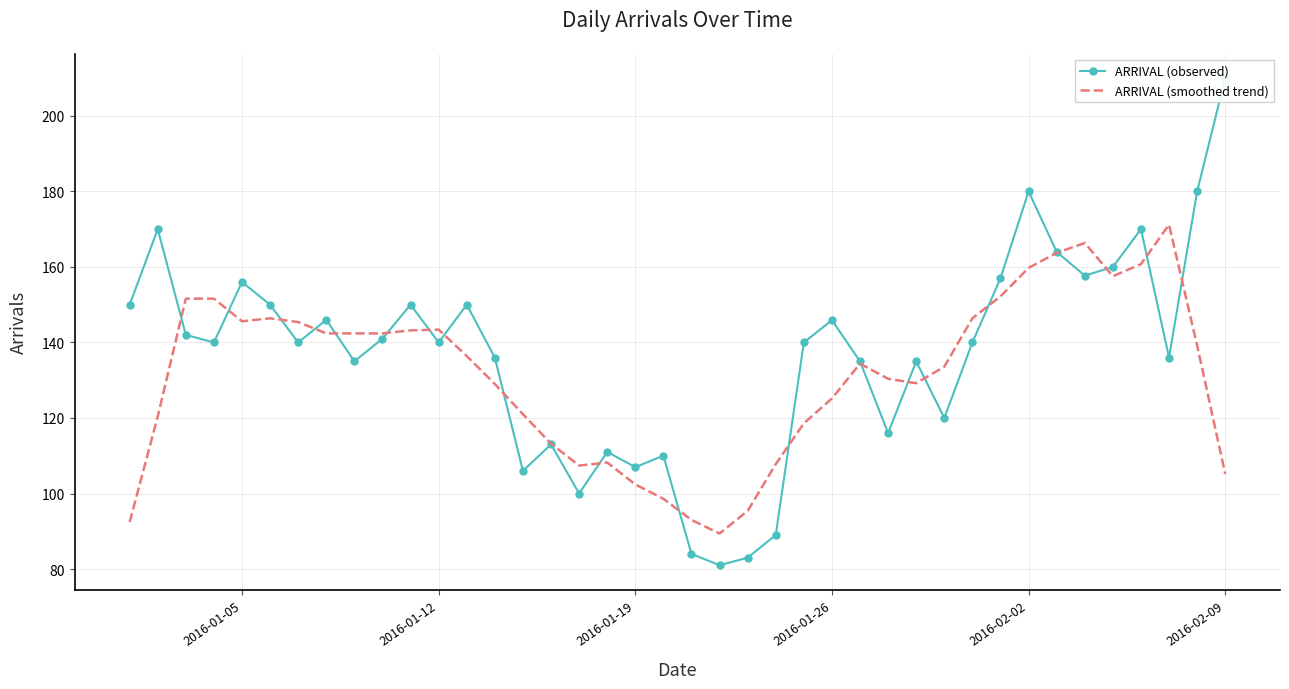

The ARRIVAL (smoothed trend) series shows 143.4 at 2016-01-12. True or false?

True